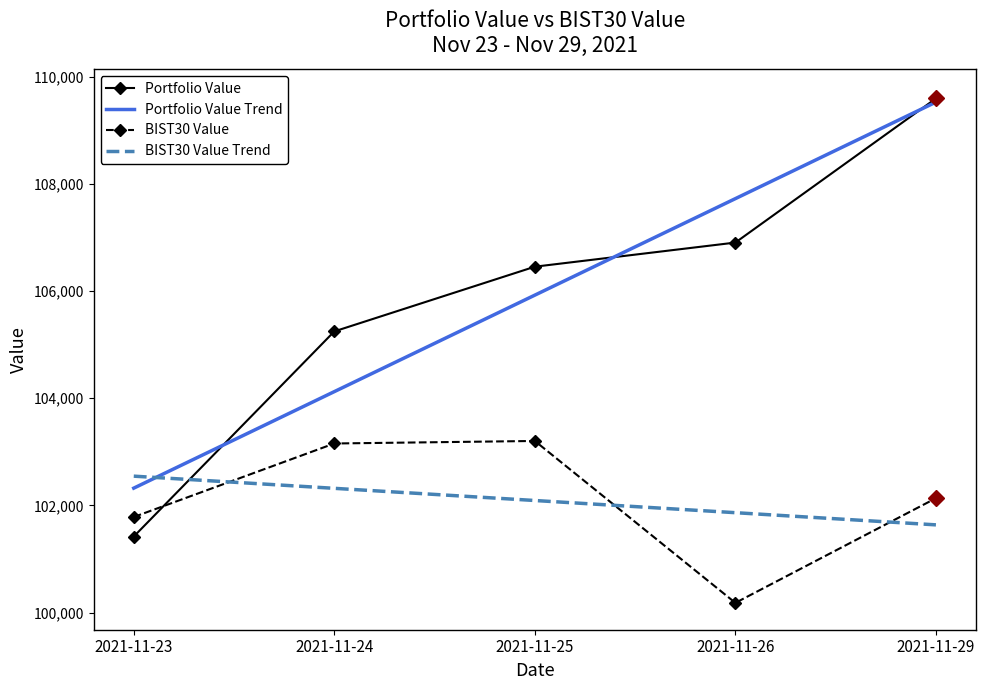

At which category is the sum across all series the highest?

2021-11-29